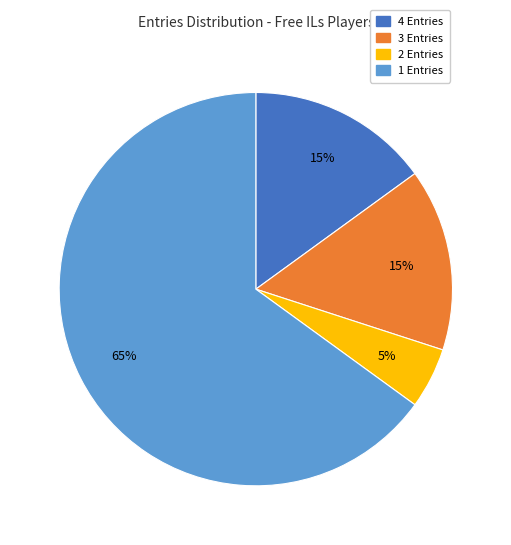

To the nearest percent, what is the difference between the largest and smallest slice percentages?

60%